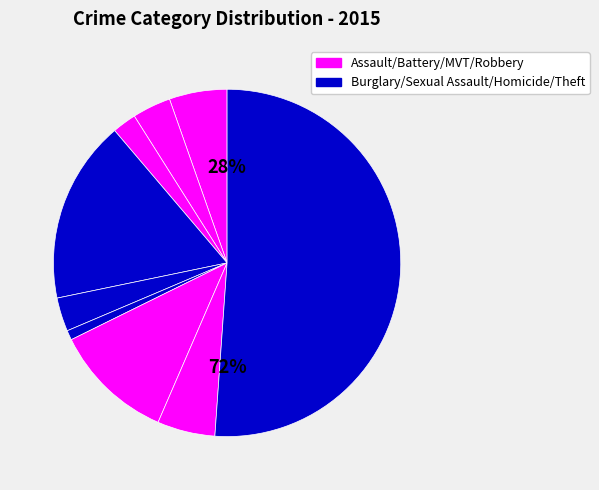

Which slice is the largest?

Theft